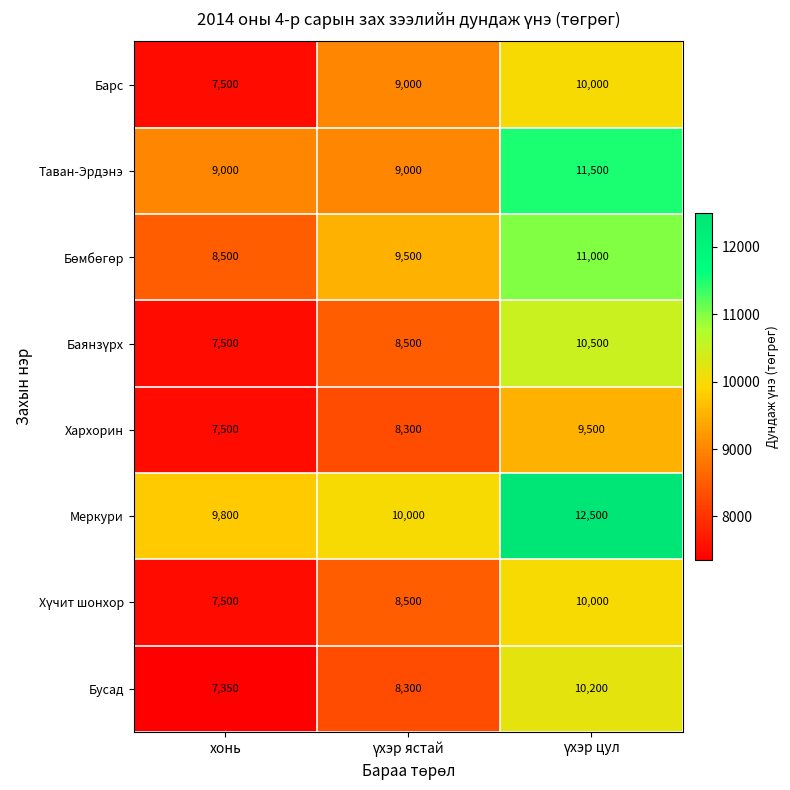

How many series are shown in this chart?

8